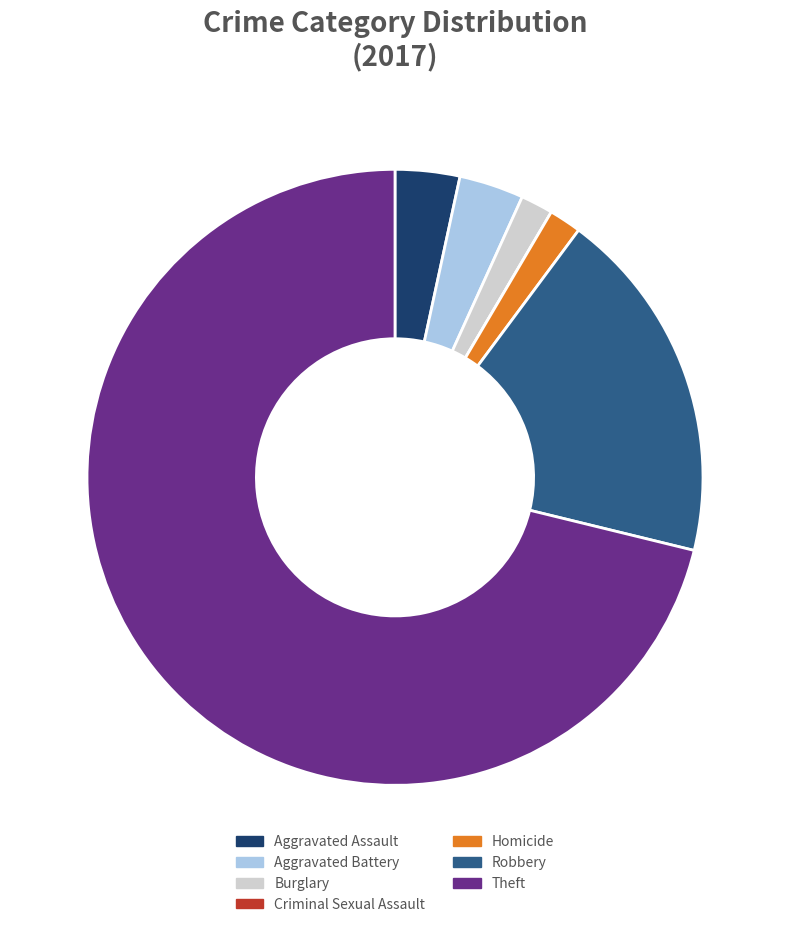

Is it true that Aggravated Assault is 16% of the pie?

False